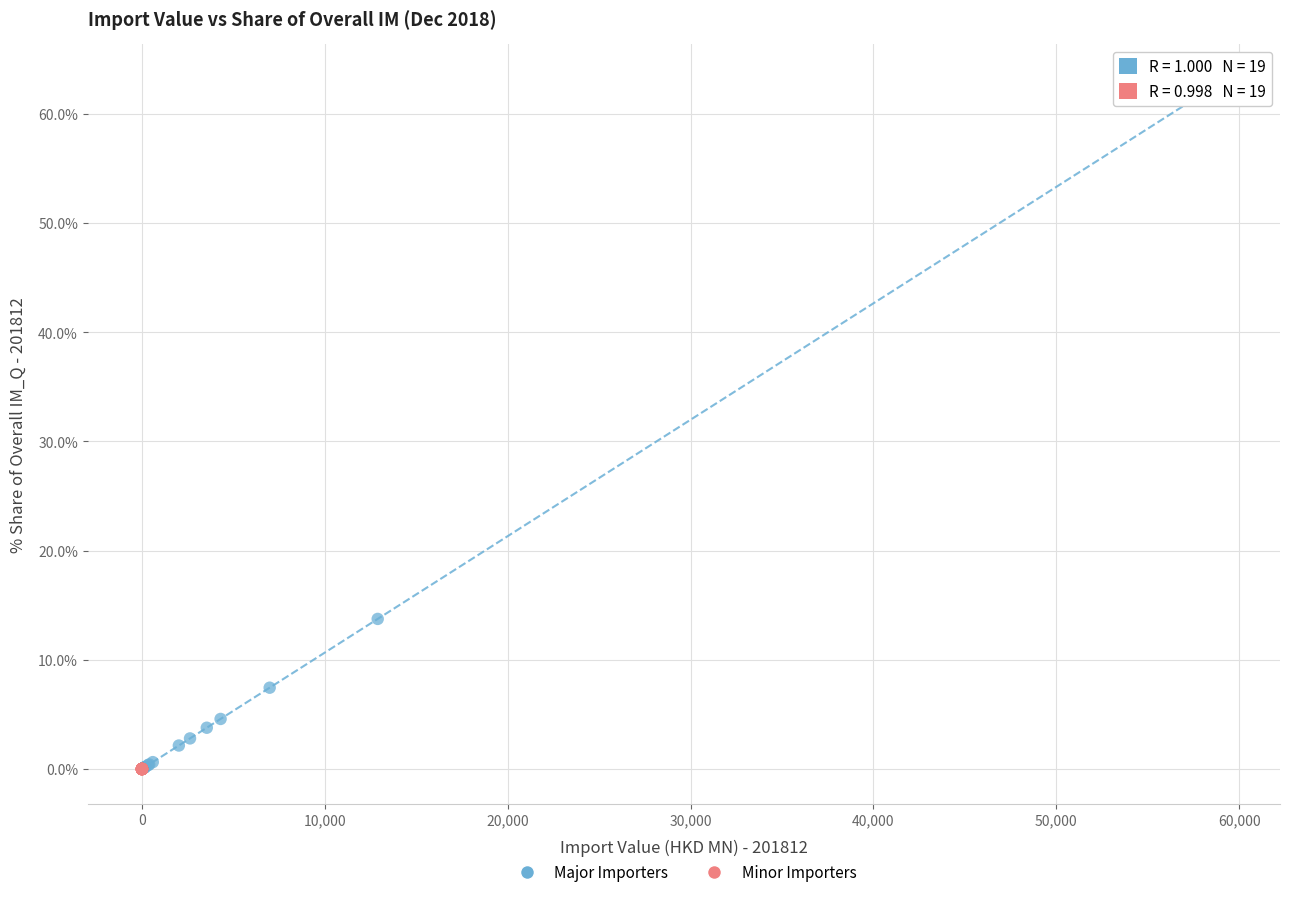

Which series reaches the maximum Y coordinate?

Major Importers